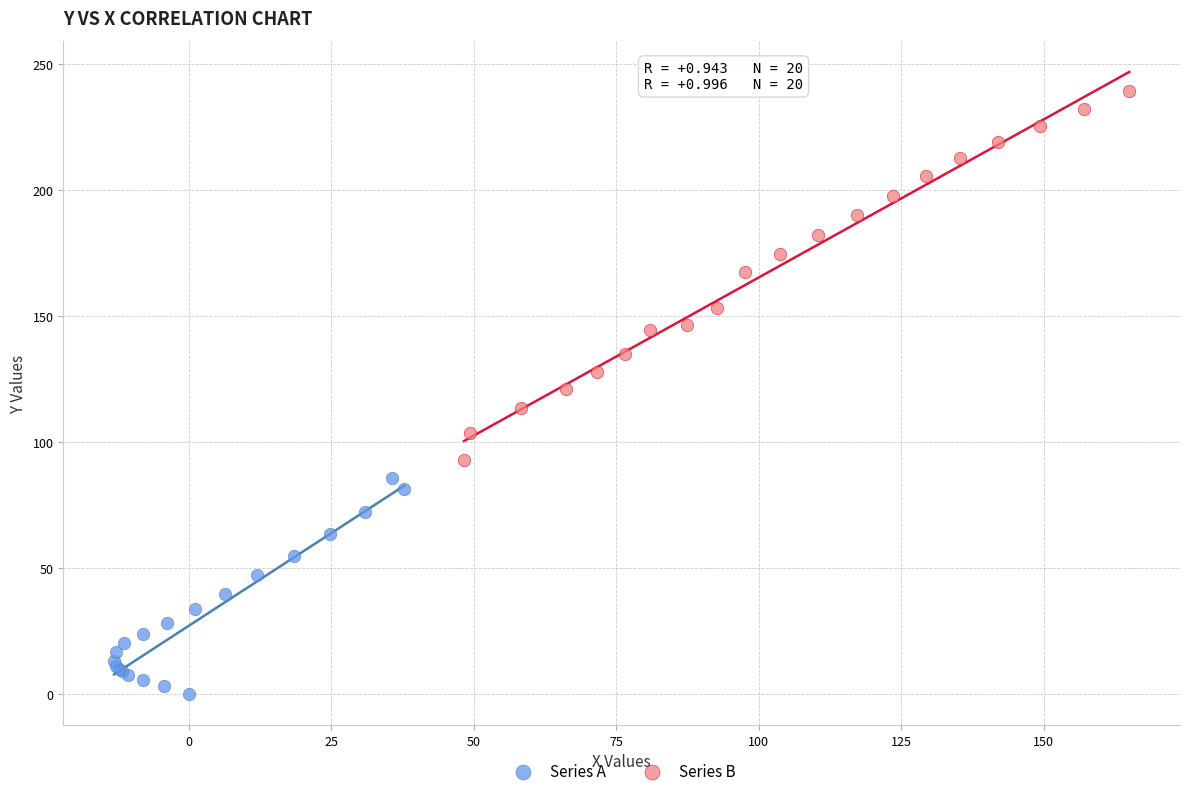

Which series reaches the minimum Y coordinate?

Series A